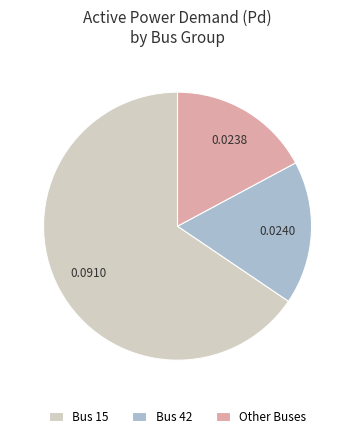

Between Other Buses and Bus 15, which is larger?

Bus 15